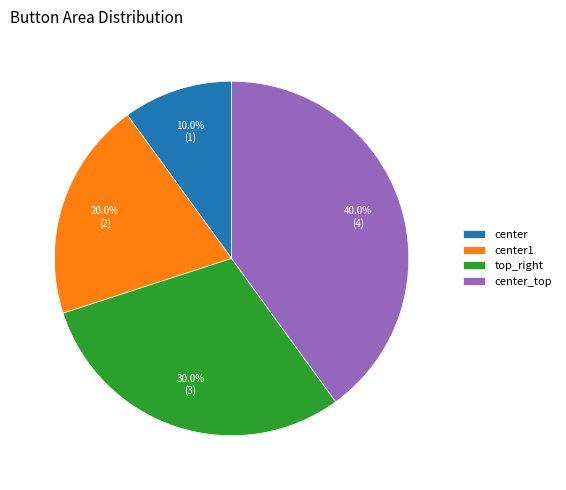

Is top_right the majority of the pie?

No